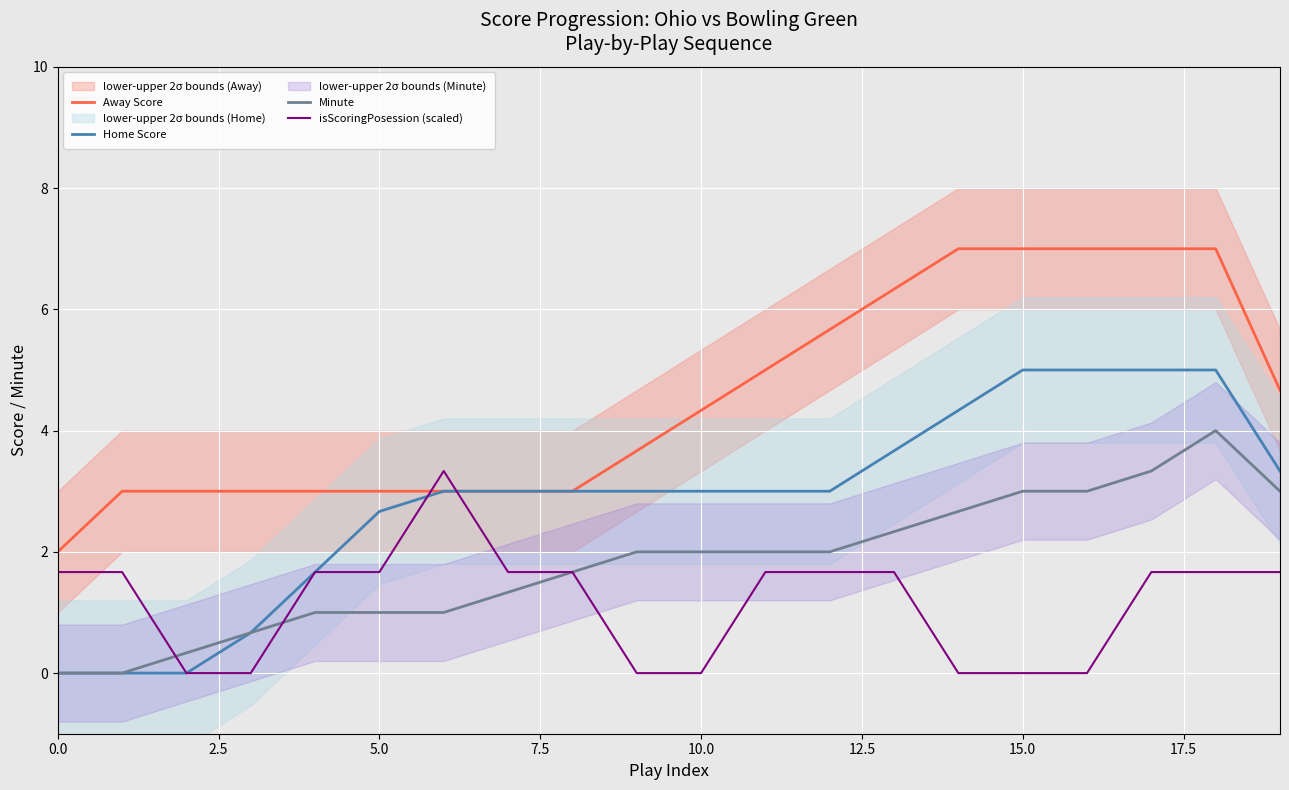

What is the highest value of the isScoringPosession (scaled) series?

3.3